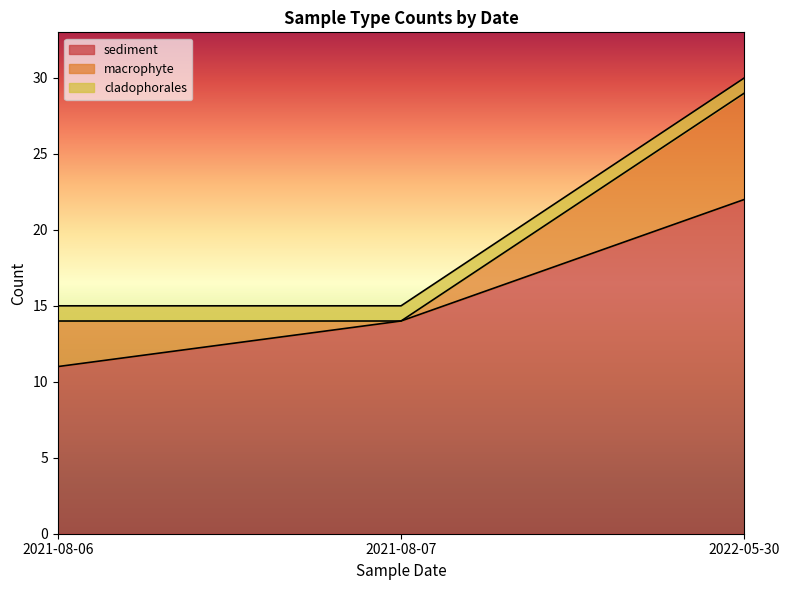

At which category is the sum across all series the highest?

2022-05-30